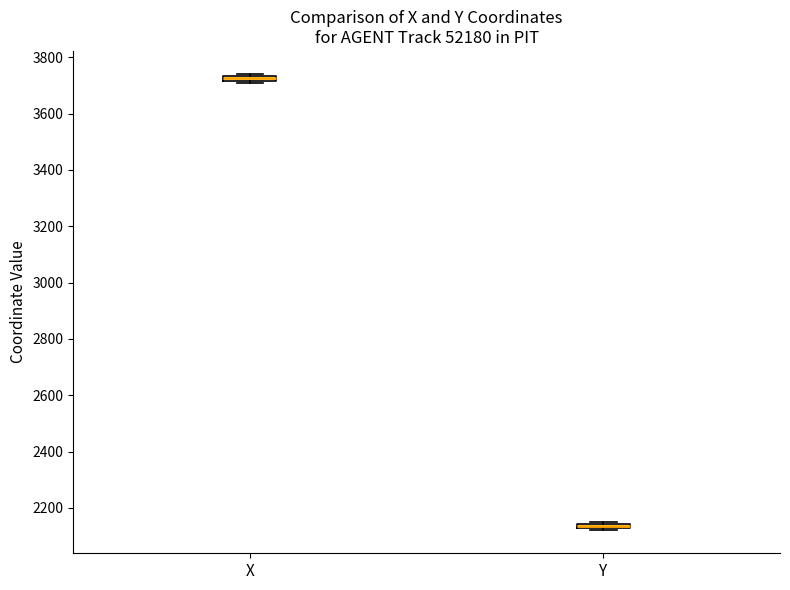

Which box has the highest median line?

X